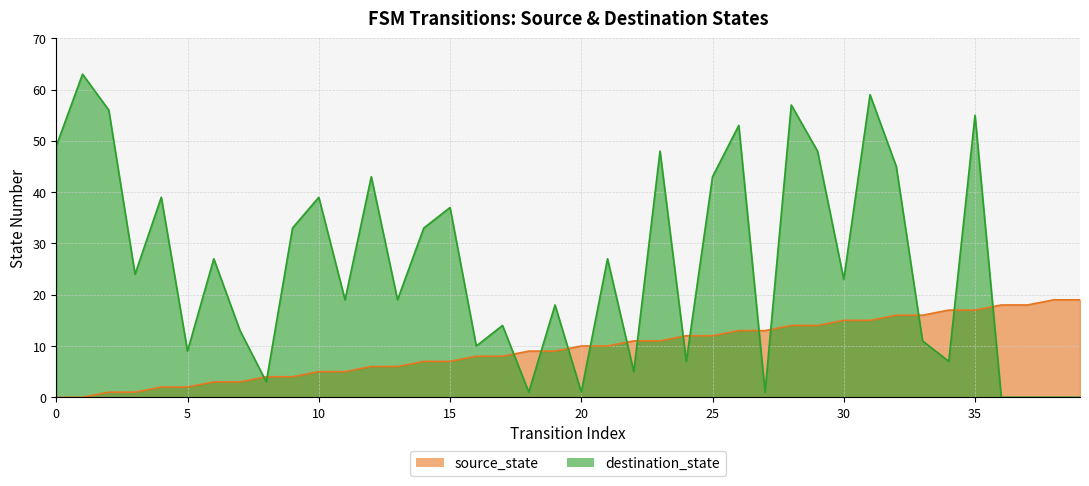

The value of destination_state at 16 is 18. True or false?

False